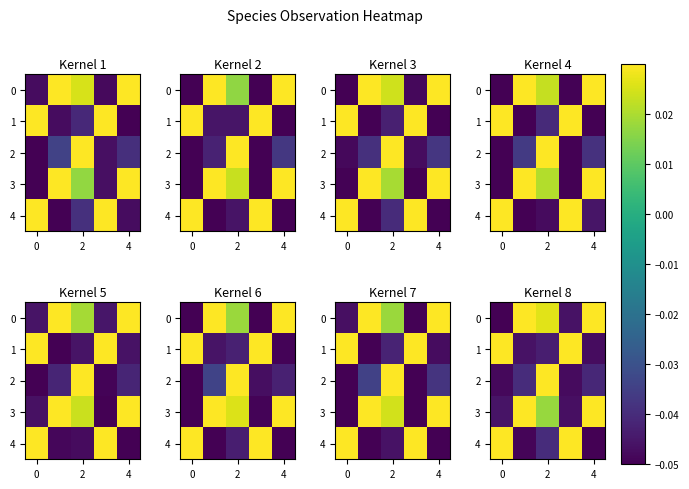

Which has a higher value, 2 or 4?

4